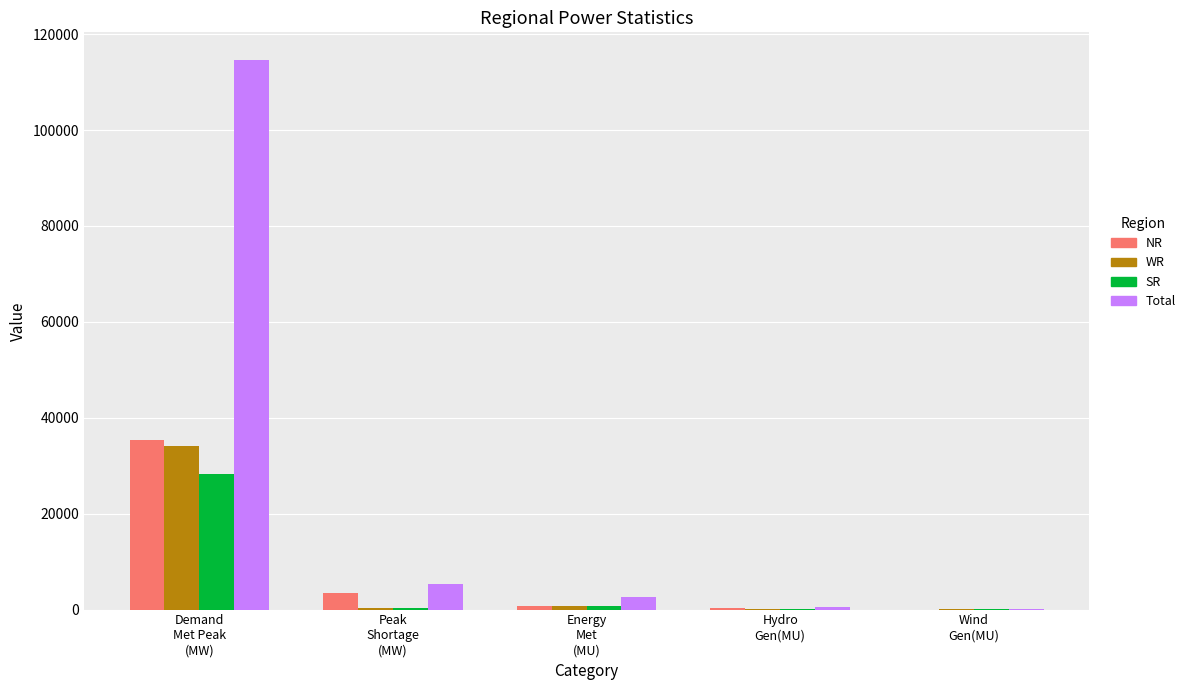

What is the maximum value for WR?

34178